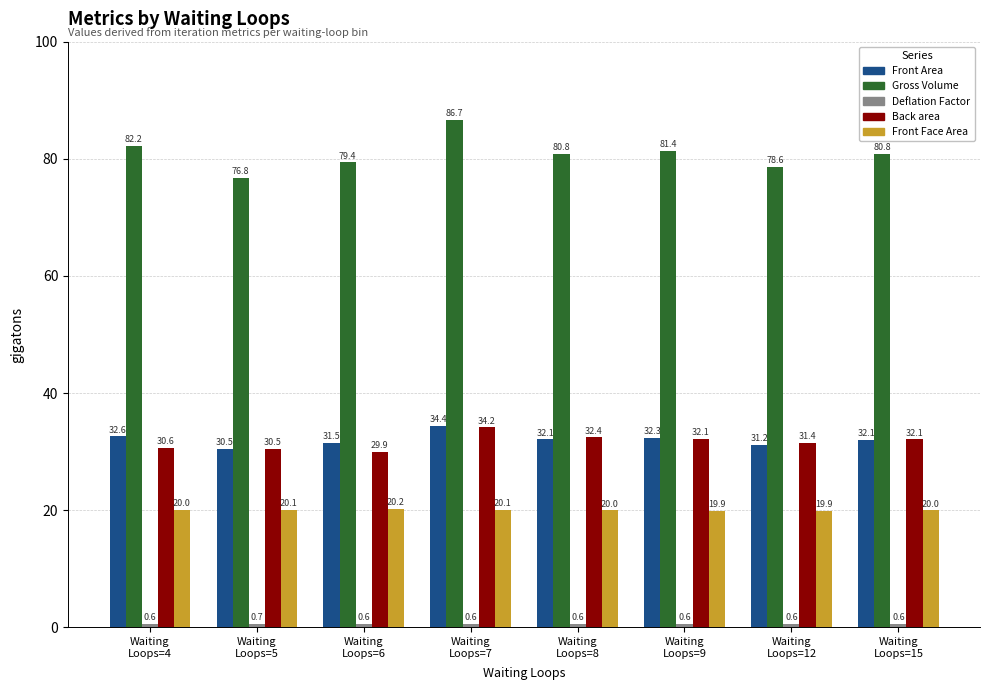

Which series has the largest total across all categories?

Gross Volume